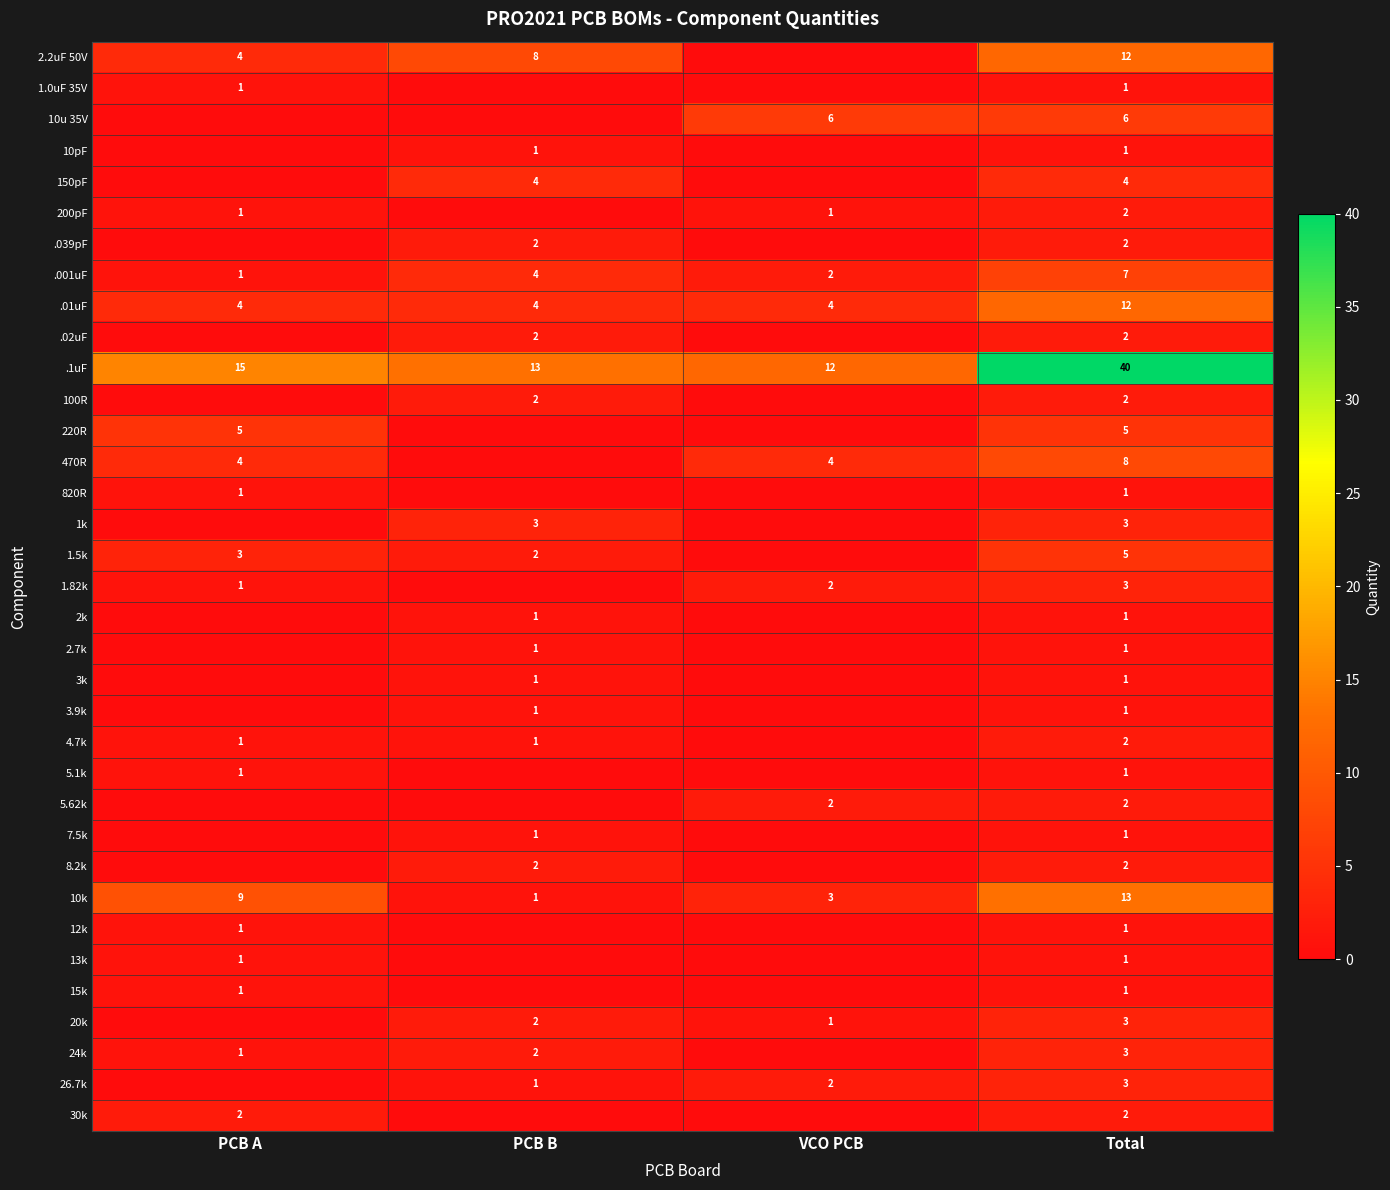

What is the sum of all .001uF values?

14